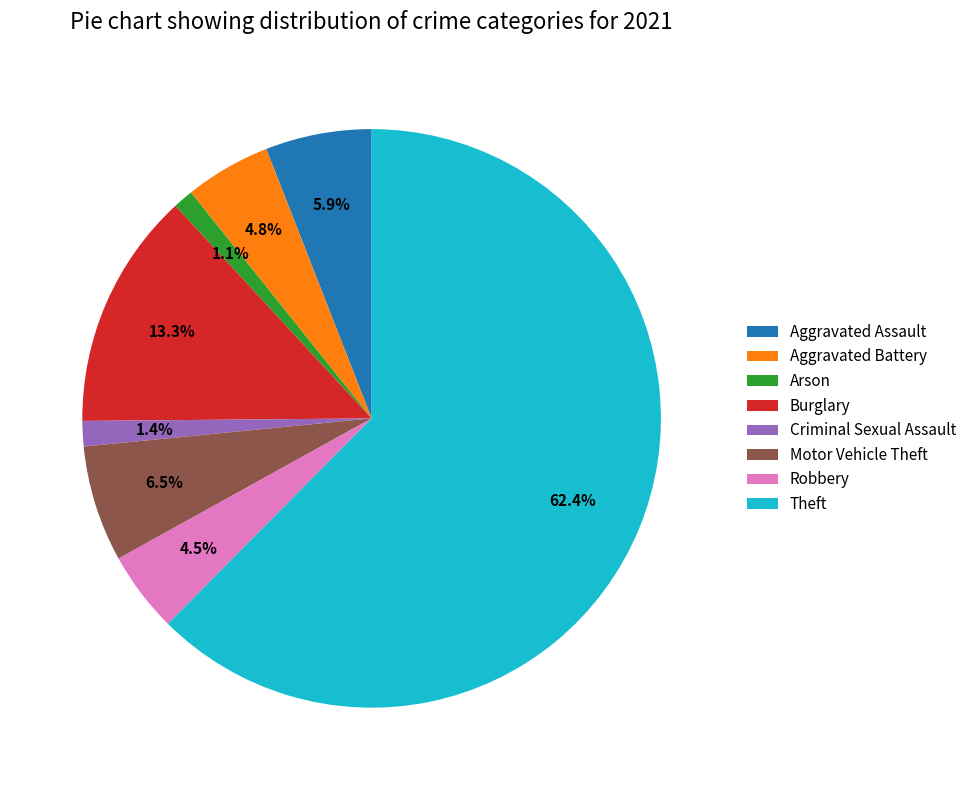

Is there any slice that represents more than half of the pie?

Yes